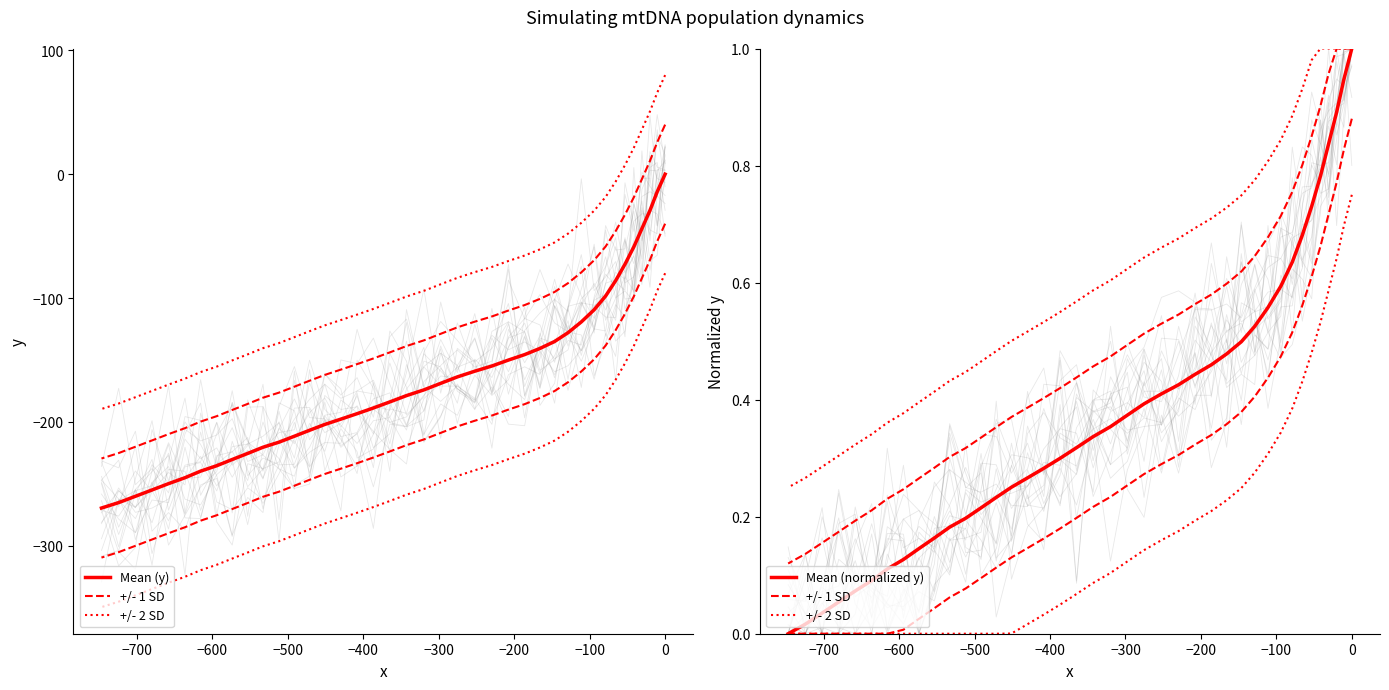

What are all the series names shown in the legend?

Mean (y), +/- 1 SD, +/- 2 SD, Mean (normalized y)